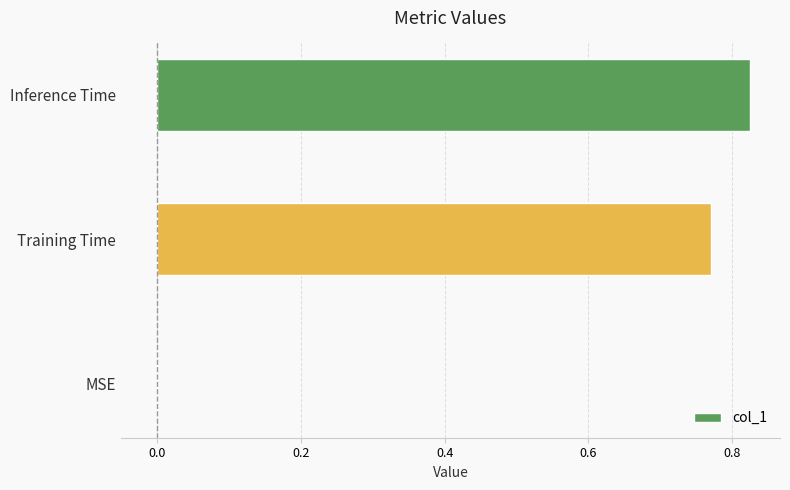

At which category does the chart reach its peak across all series?

Inference Time